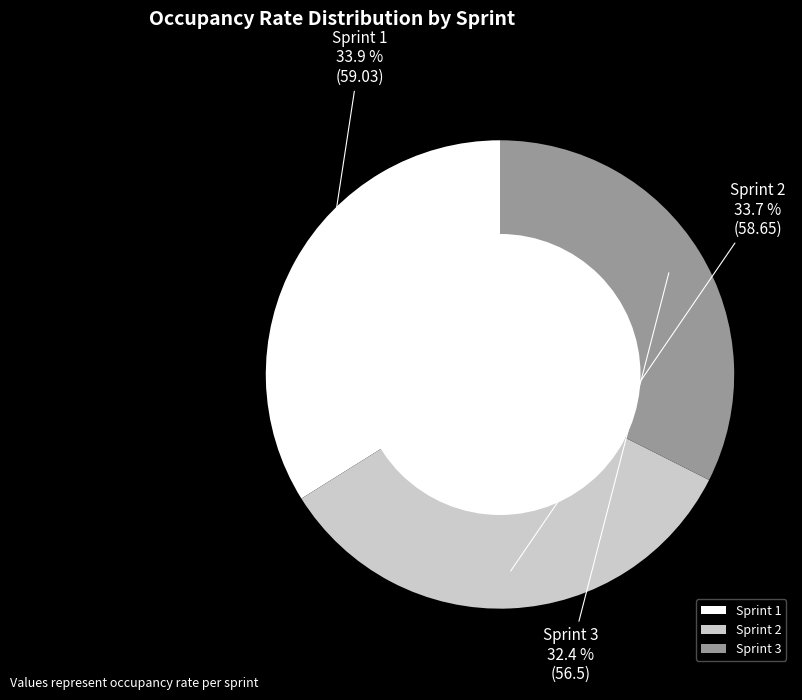

What is the ratio of the value at Sprint 1 to the value at Sprint 3?

1.0